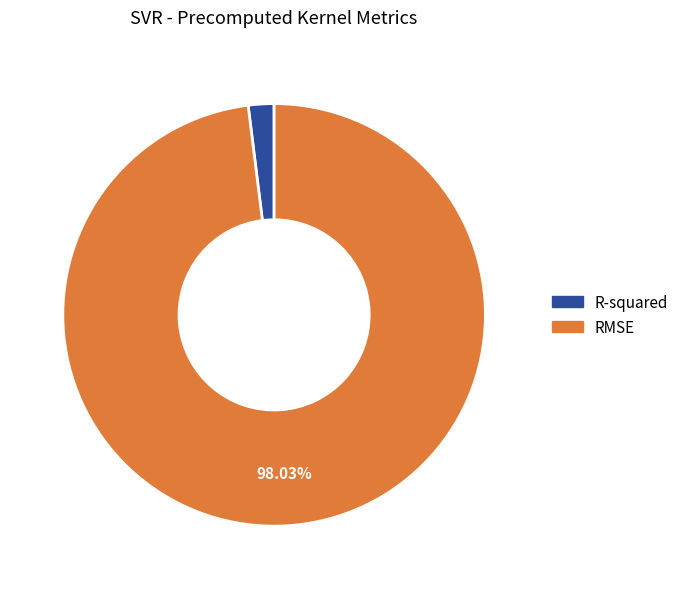

Is the sum of RMSE and R-squared greater than half?

Yes